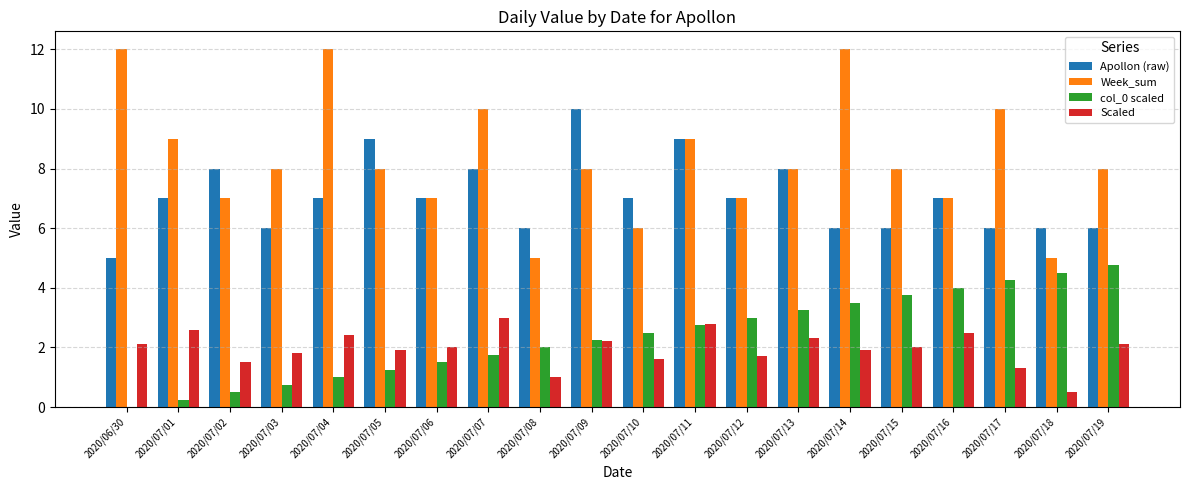

What is the sum of all Apollon (raw) values?

141.0